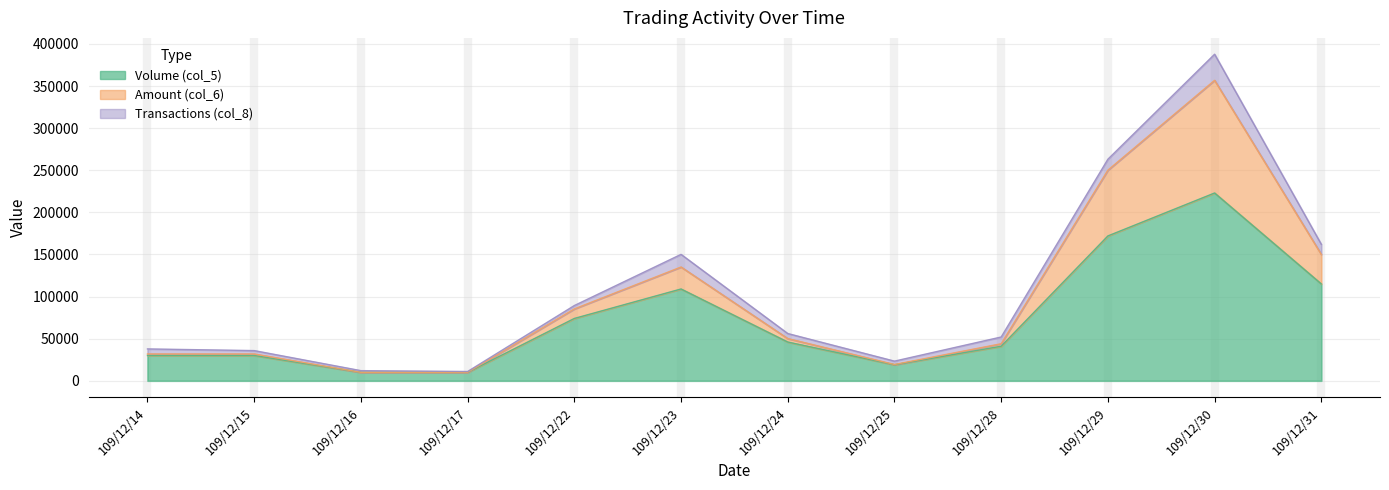

At which label does Amount (col_6) reach its minimum?

109/12/16